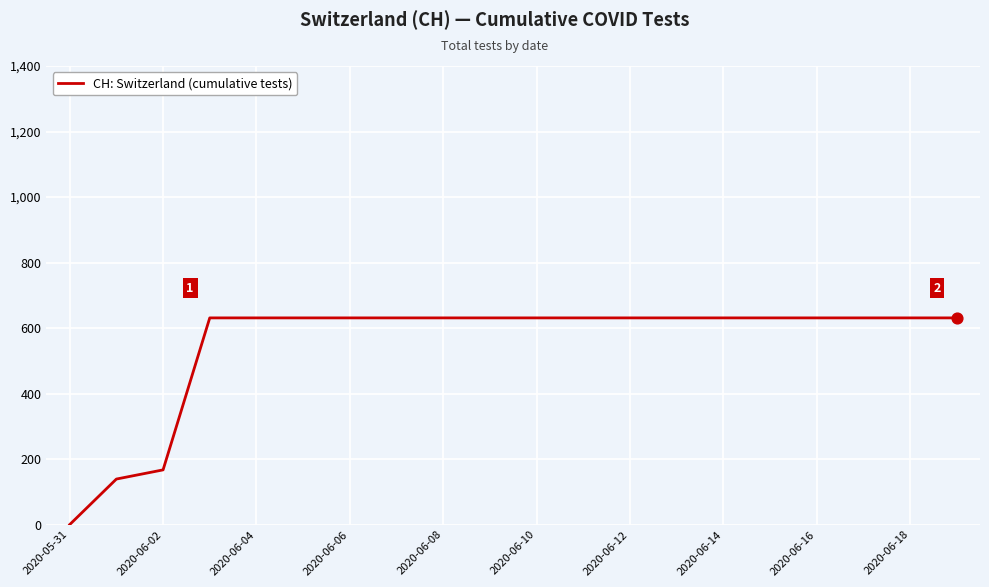

What is the maximum value shown in the chart?

631